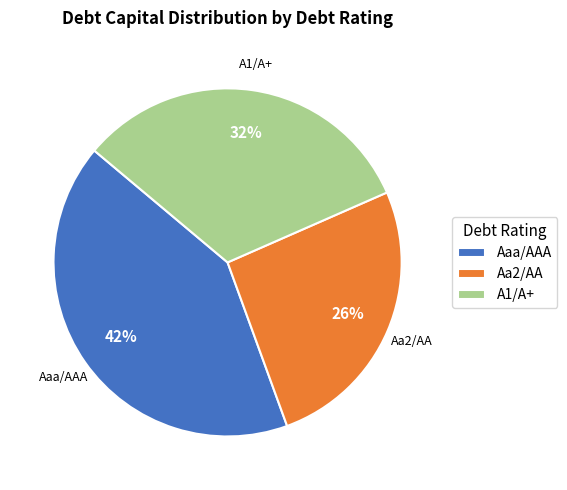

Rank the categories by value from highest to lowest.

Aaa/AAA, A1/A+, Aa2/AA